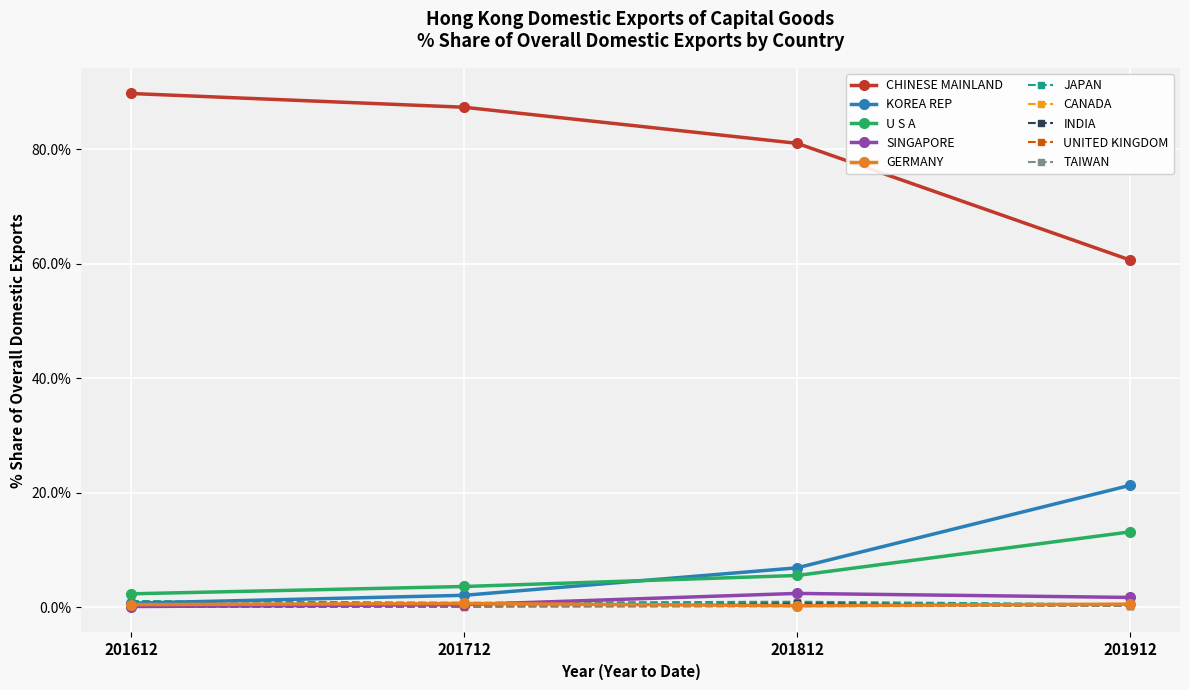

True or false: INDIA and CHINESE MAINLAND cross at least once.

False